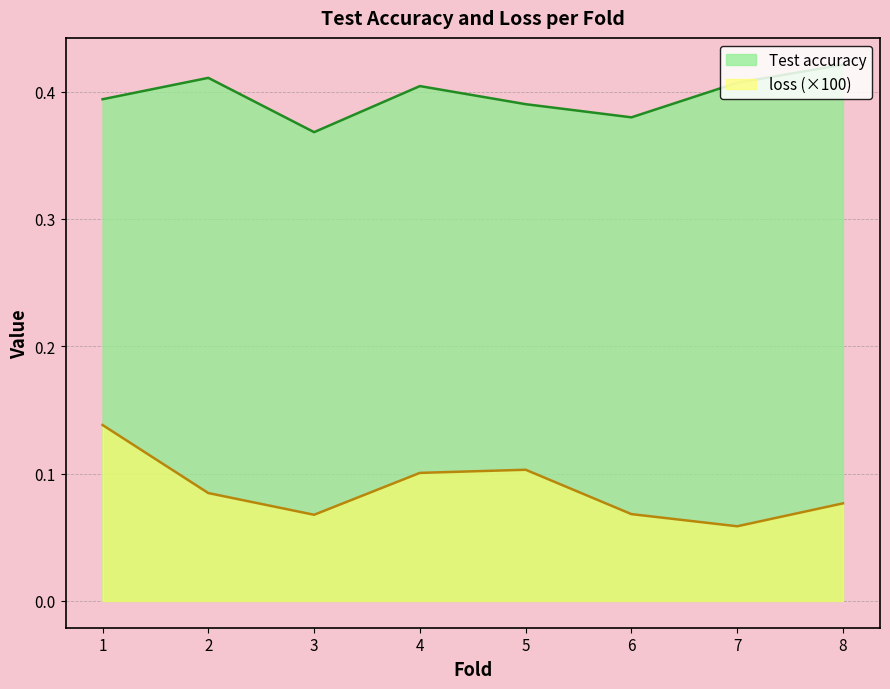

In Test accuracy, how many points are higher than both neighbors (excluding endpoints)?

2